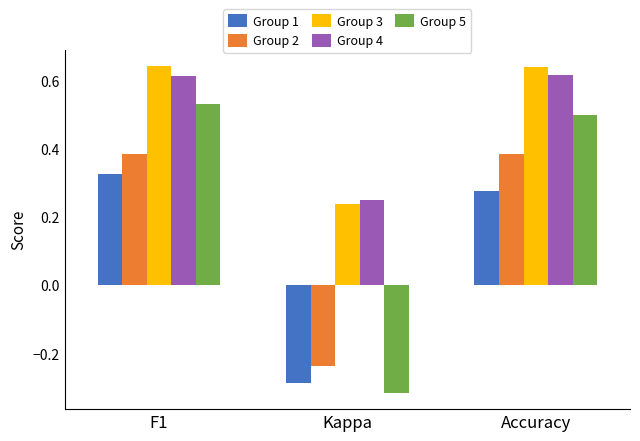

What is the sum of all Group 3 values?

1.5